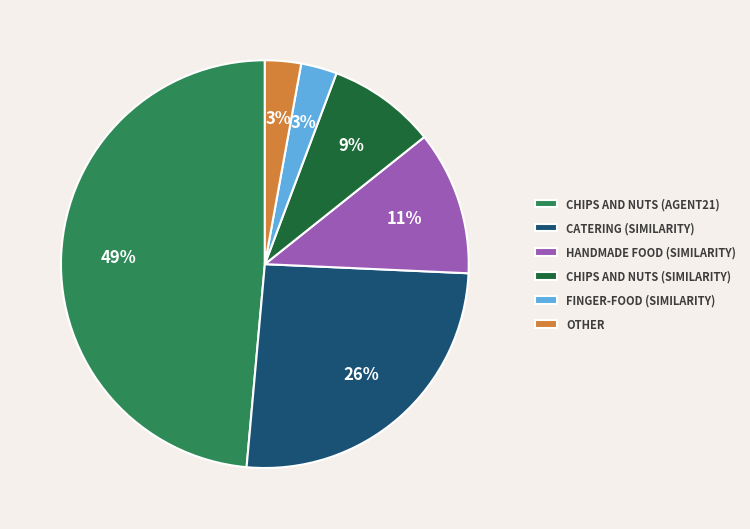

Is it true that CHIPS AND NUTS (AGENT21) is 49% of the pie?

True